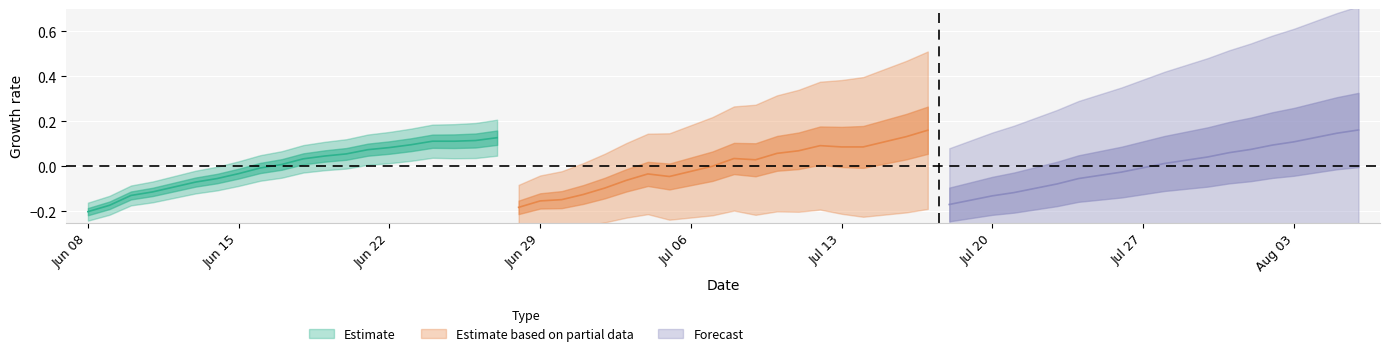

Which has a higher value, Jul 20 or 19?

19